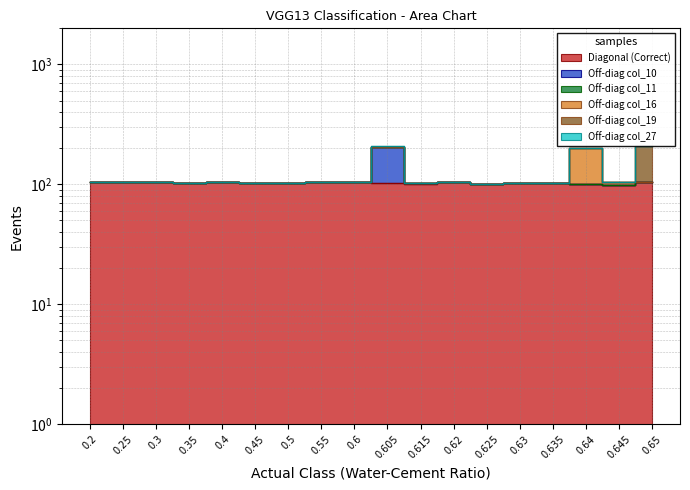

What is the highest value of the Off-diag col_27 series?

206